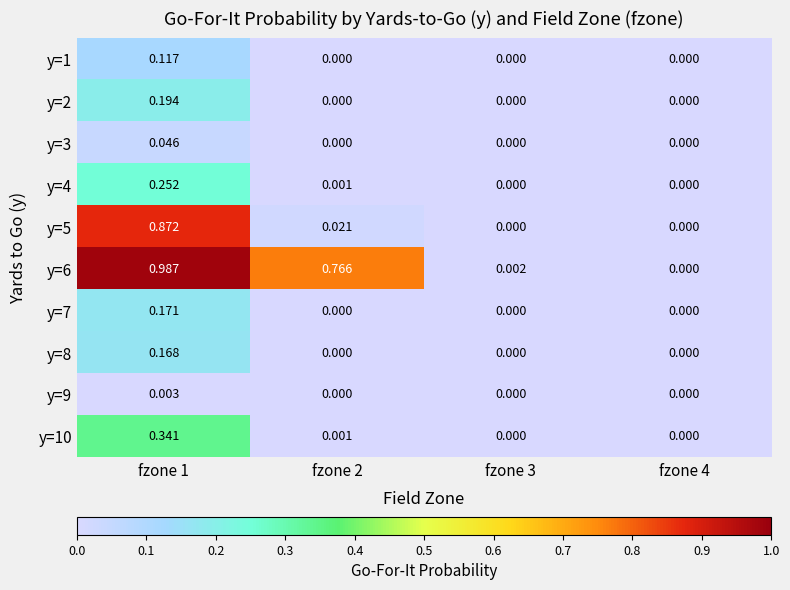

At which category is the sum across all series the highest?

fzone 1